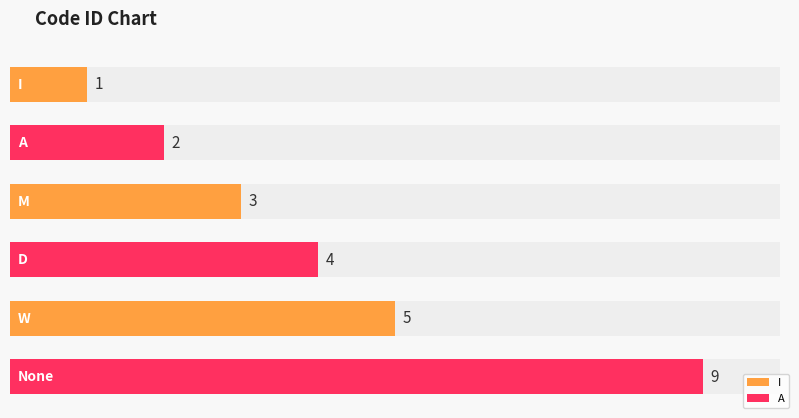

How many bars are there in total?

6